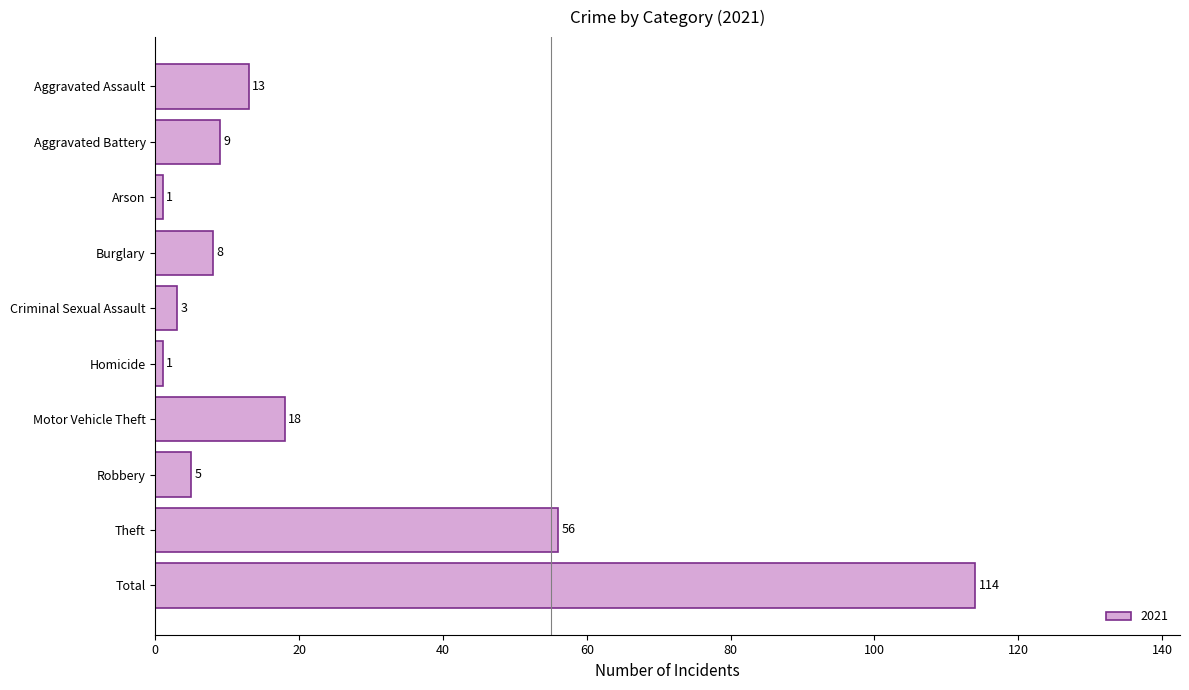

What position from the top is Criminal Sexual Assault?

5